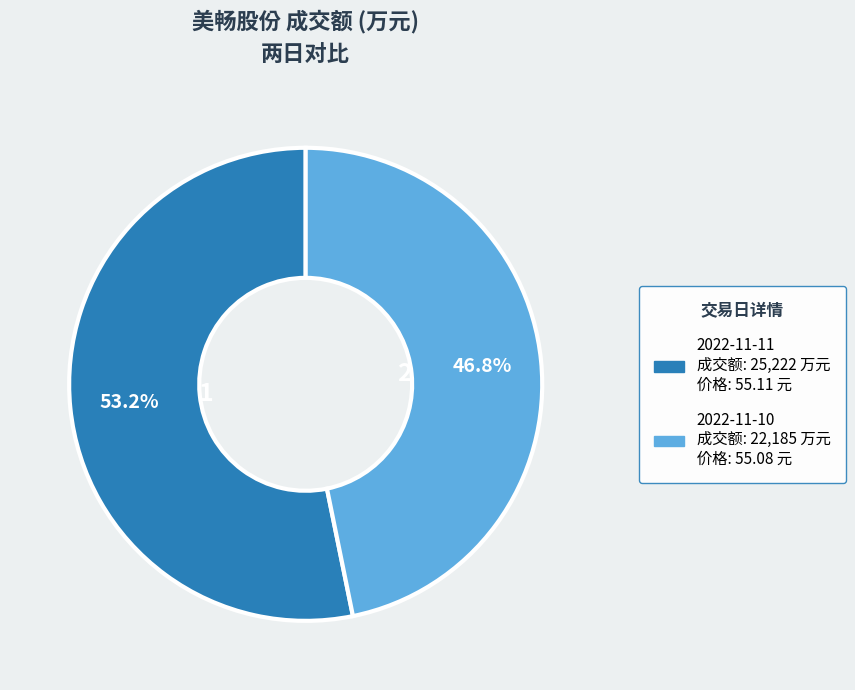

Which has a higher value, 2022-11-11 or 2022-11-10?

2022-11-11